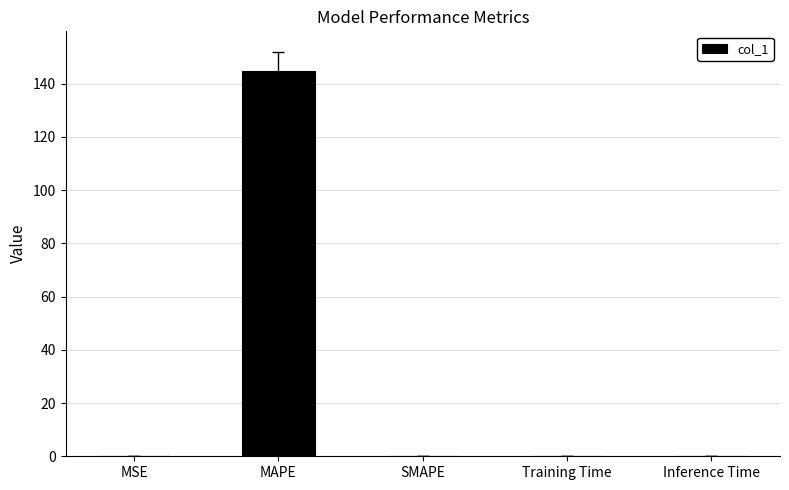

What is the sum of the values at MSE and MAPE?

144.9